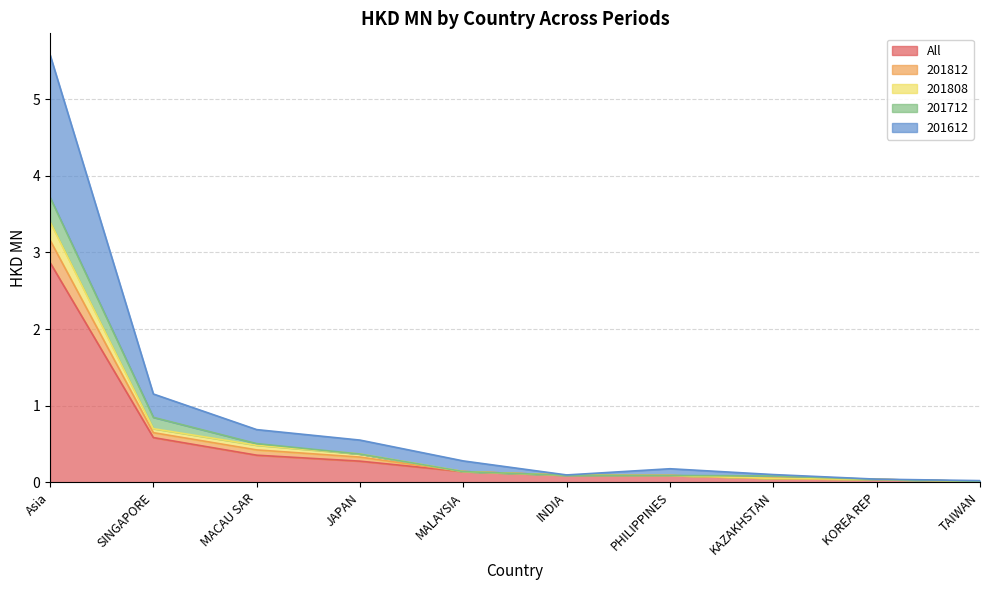

List the labels in order of 201812 value, smallest first.

TAIWAN, KOREA REP, KAZAKHSTAN, PHILIPPINES, INDIA, MALAYSIA, JAPAN, MACAU SAR, SINGAPORE, Asia